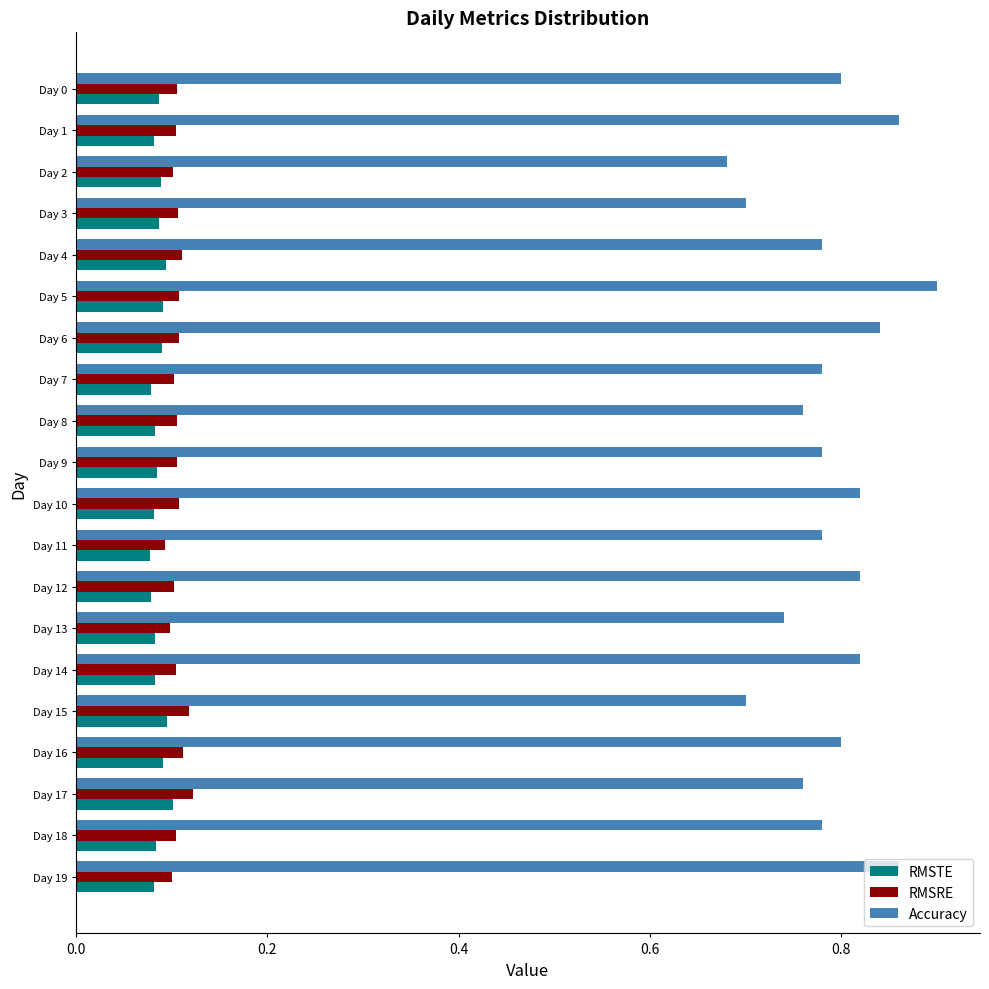

Which category has the highest value across all series?

Day 5